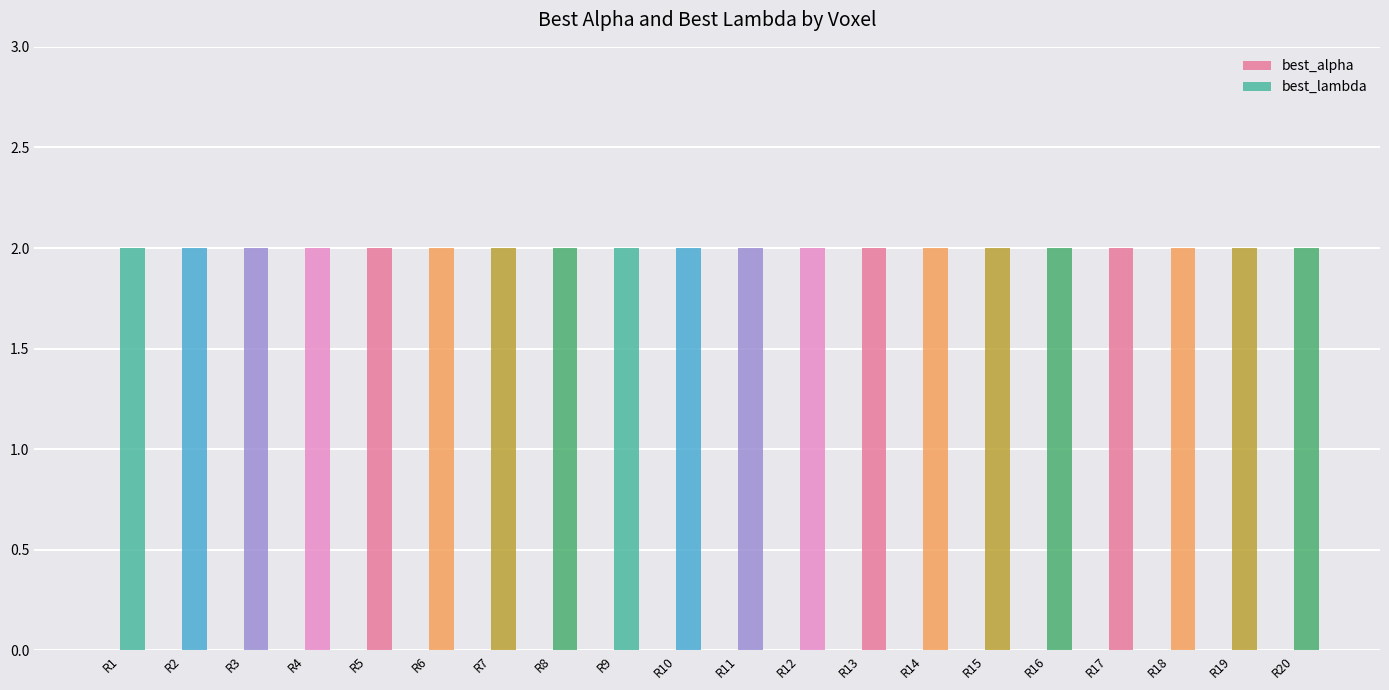

Count the number of categories in the chart.

20